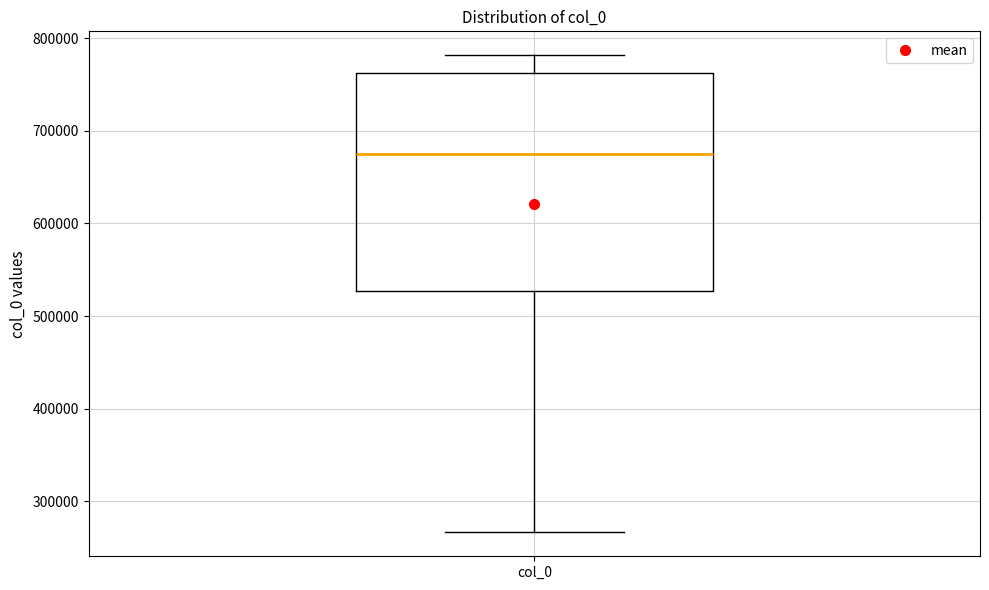

Read this box plot against the y-axis: the position of the median line, the range covered by the box, and the ends of both whiskers. The values are not printed on the chart, so give them approximately, as read against the axis.

median 670000, box 530000 to 760000, whiskers 270000 to 780000